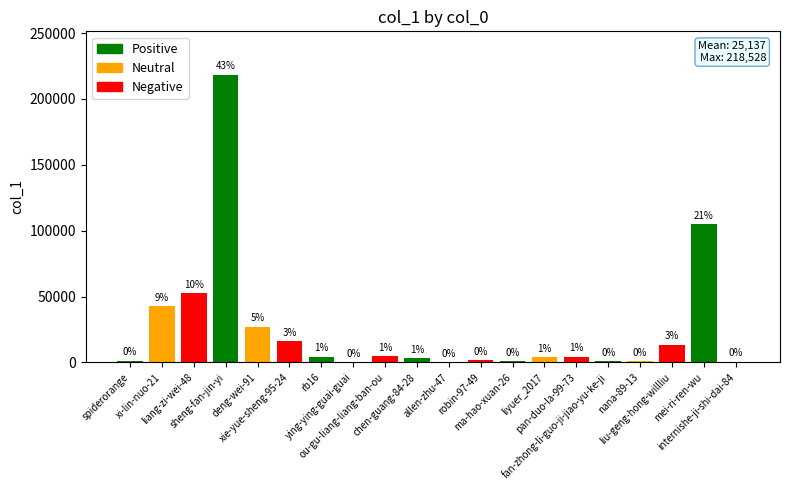

True or false: the data shows 28798 at xi-lin-nuo-21.

False